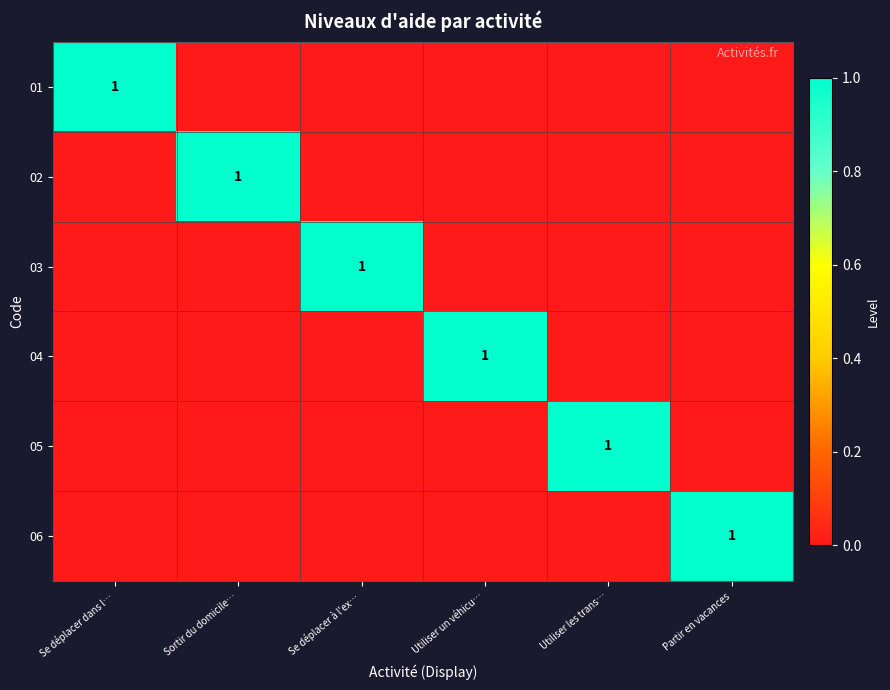

Which label corresponds to the largest value in the chart?

Se déplacer dans l…